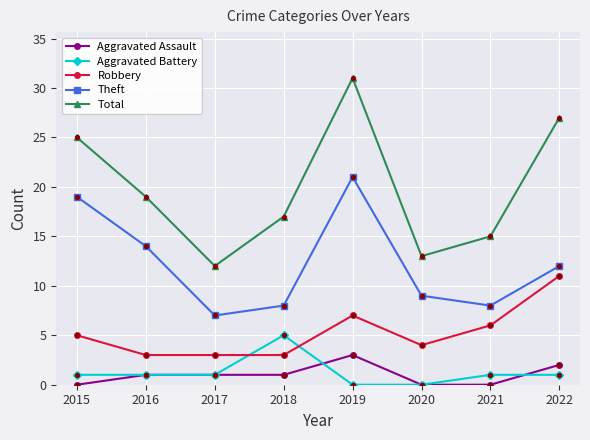

Which series has the largest range (max minus min)?

Total